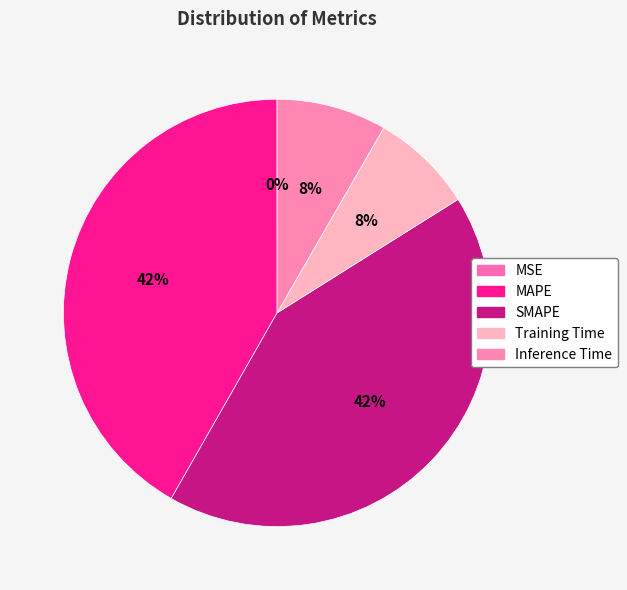

Is the sum of MSE and MAPE greater than half?

No